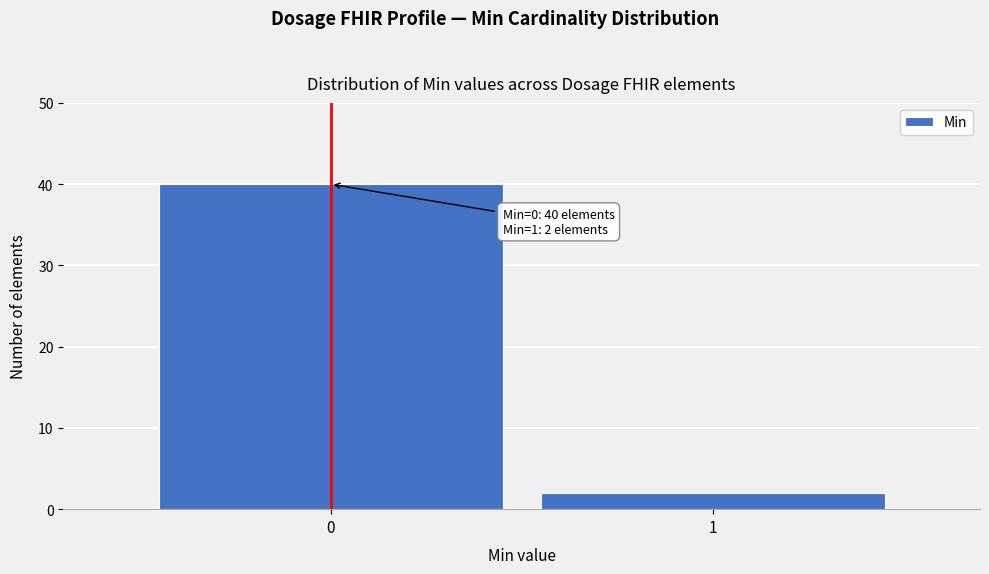

Reading right to left, list all the values displayed in this chart.

1=2	0=40